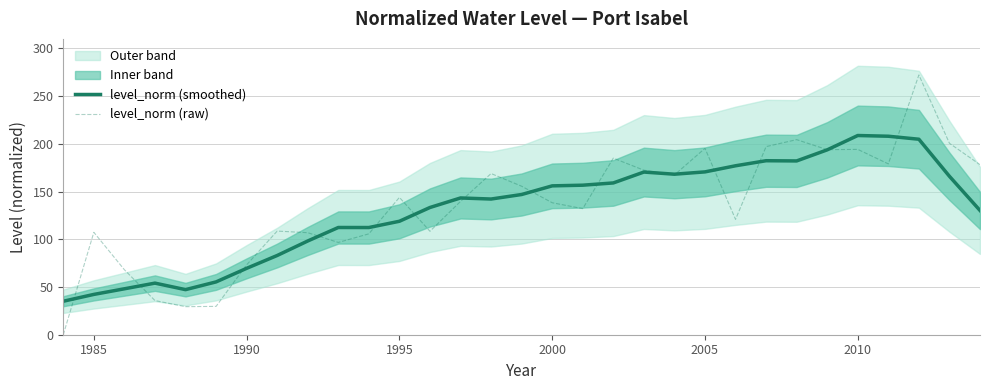

The level_norm (smoothed) series shows 208.7 at 2010. True or false?

True